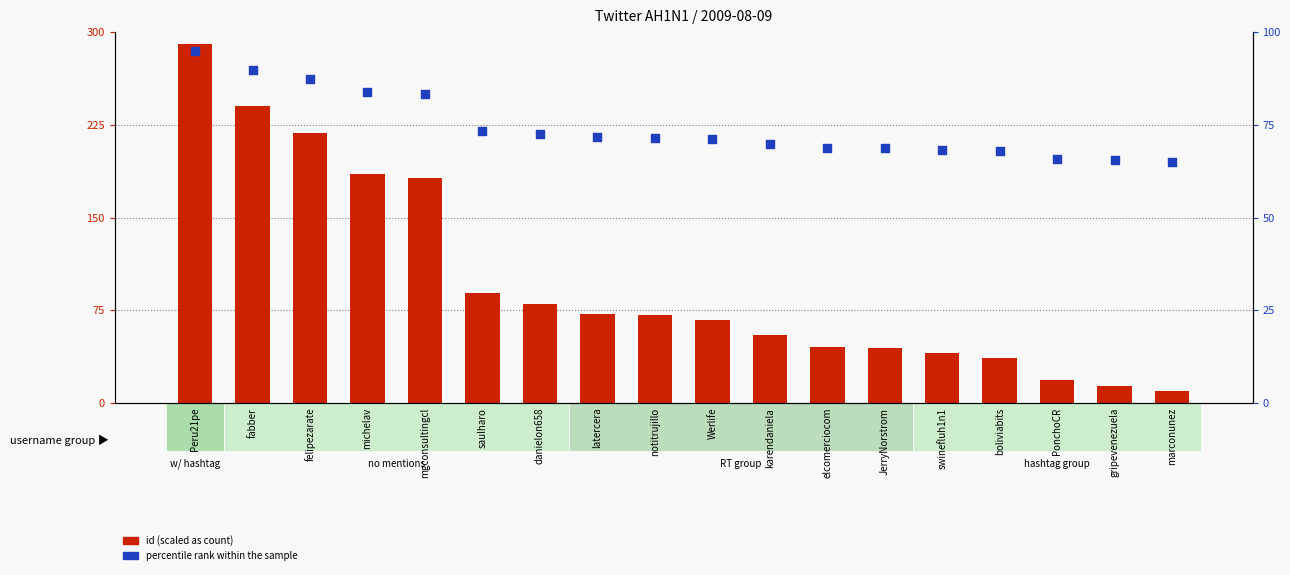

At how many categories does at least one series exceed 232?

2